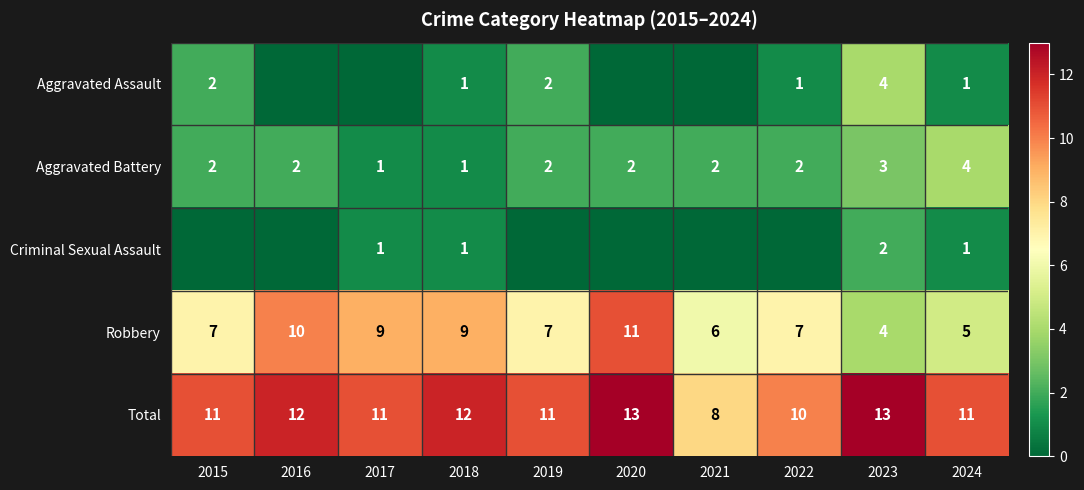

What is the difference between the highest and lowest values at 2023?

11